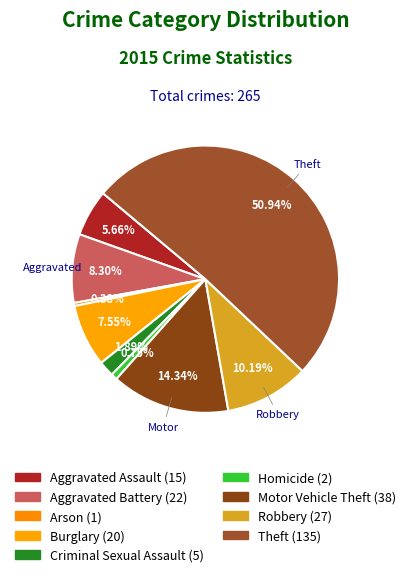

How many slices are in this pie chart?

9